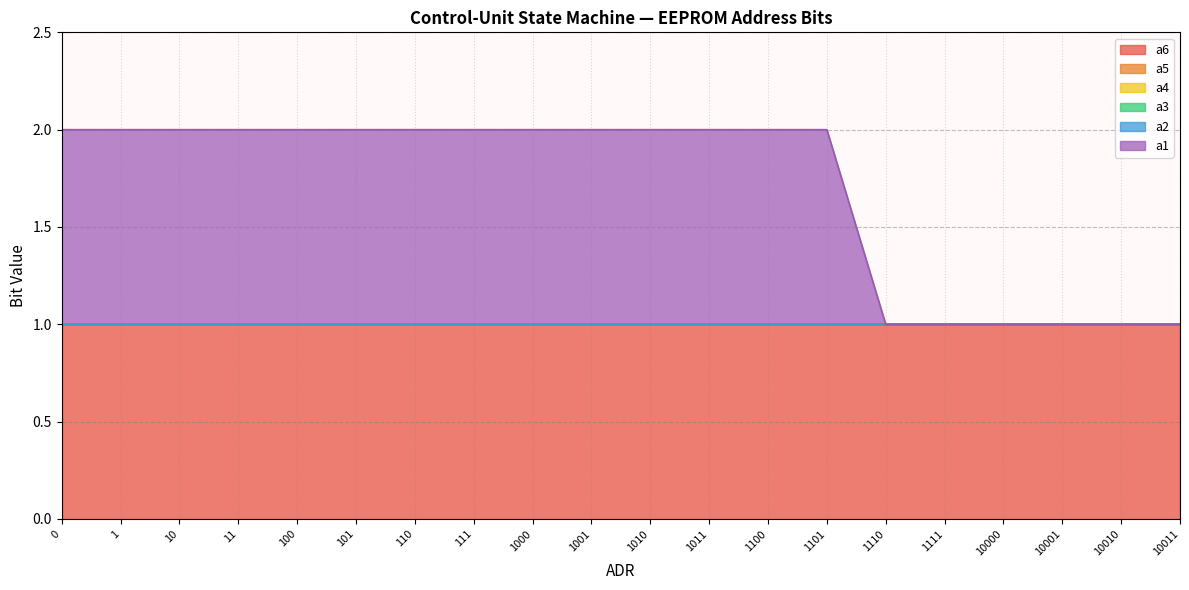

Rank the series at 100 from lowest to highest value.

a5, a4, a3, a2, a6, a1